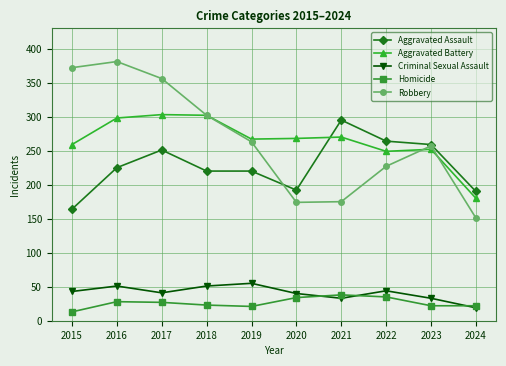

True or false: Aggravated Battery and Criminal Sexual Assault intersect in this chart.

False